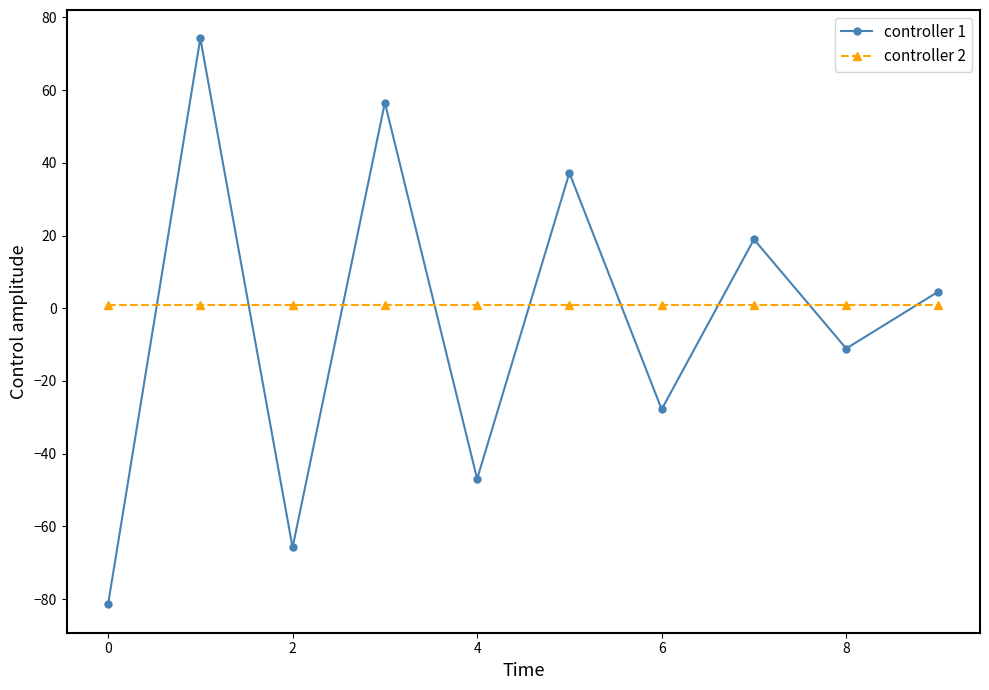

What is the minimum value for controller 1?

-81.5